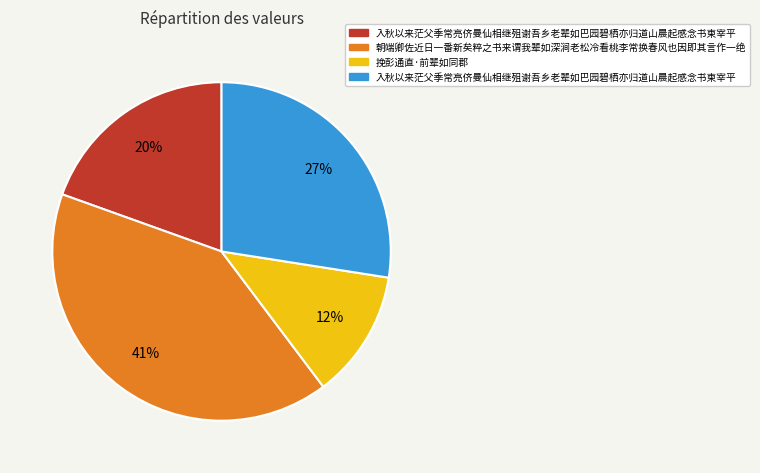

Does any single category account for the majority?

No